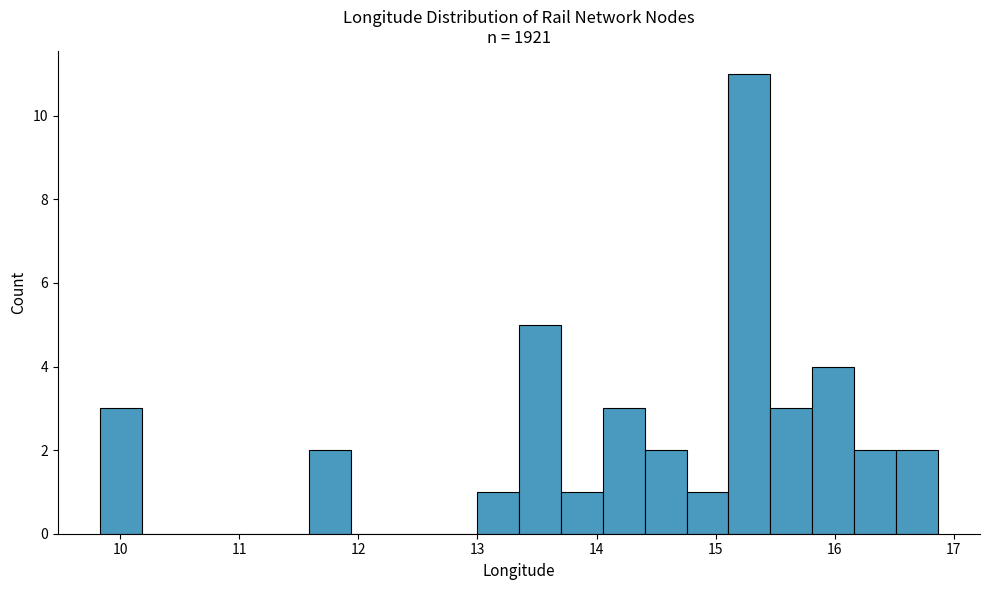

Around what value on the x-axis is the tallest bar? Give the approximate position of its centre, as read against the axis.

15.3